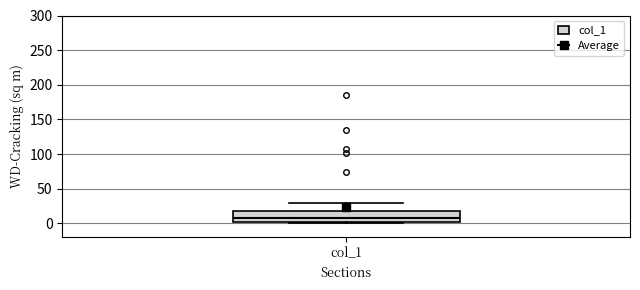

Read this box plot against the y-axis: the position of the median line, the range covered by the box, and the ends of both whiskers. The values are not printed on the chart, so give them approximately, as read against the axis.

median 10, box 0 to 15, whiskers 0 (just below the box's lower edge) to 30